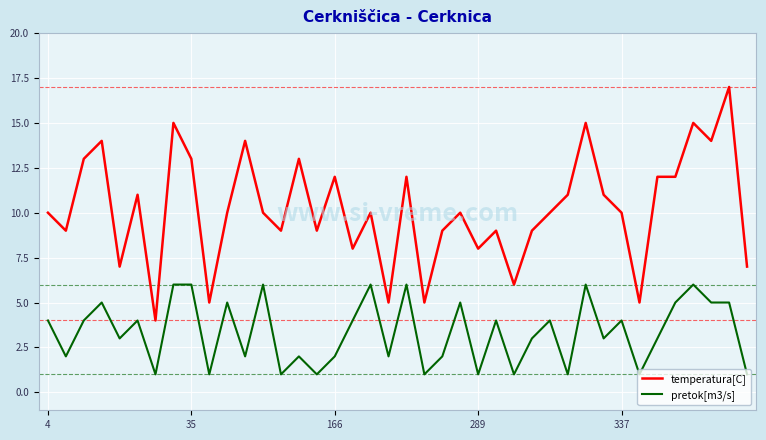

True or false: pretok[m3/s] has more than 0 points higher than both neighbors.

True